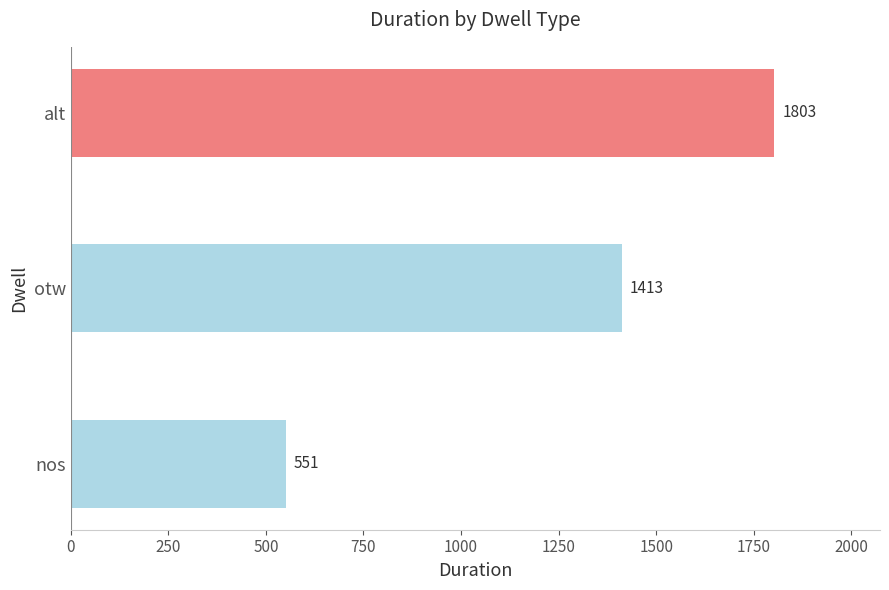

Does the chart contain any negative values?

No